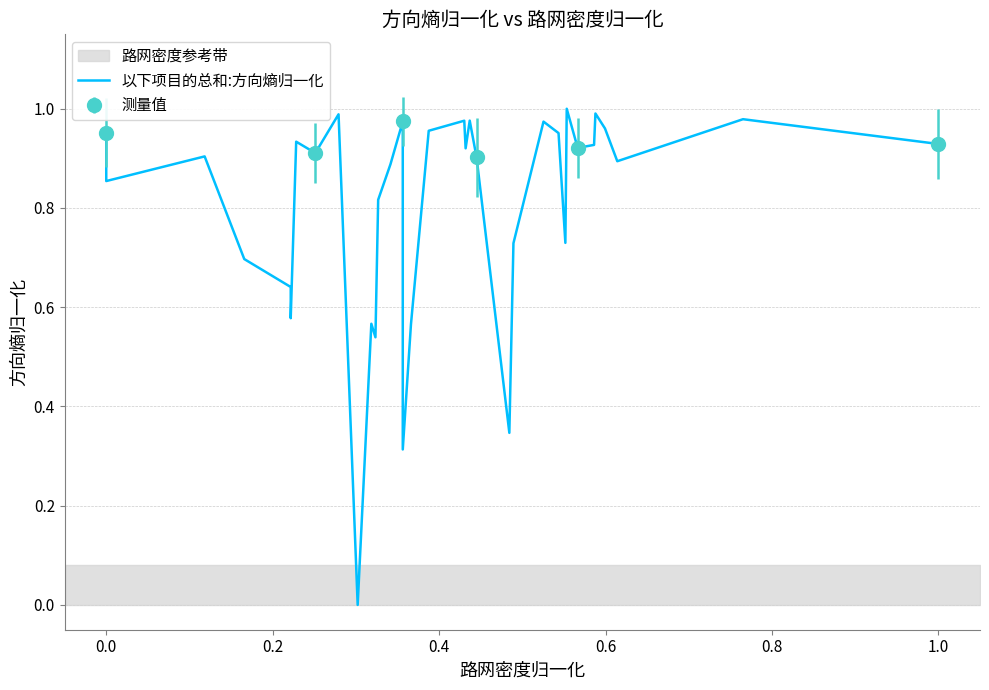

How many distinct data groups are displayed?

1